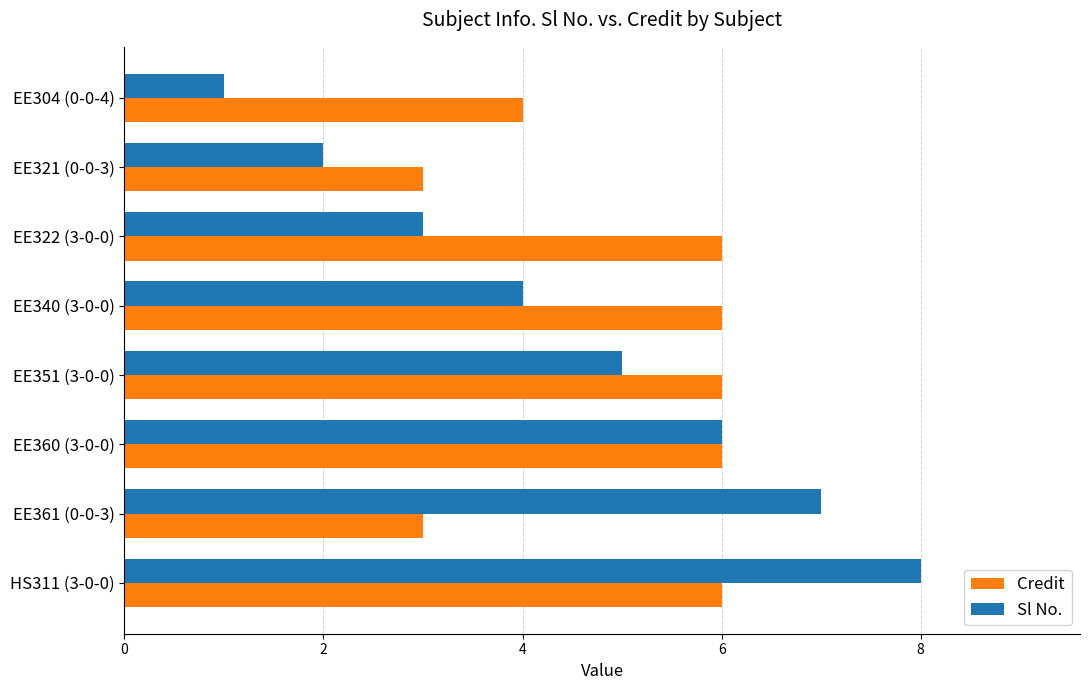

List the series in order of their peak value, lowest first.

Credit, Sl No.